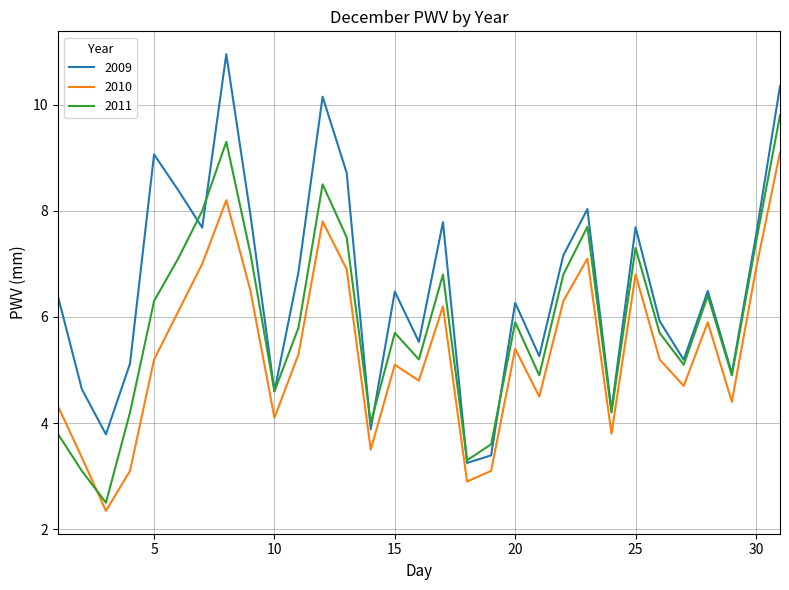

True or false: 2011 has more than 1 interior local peaks.

True